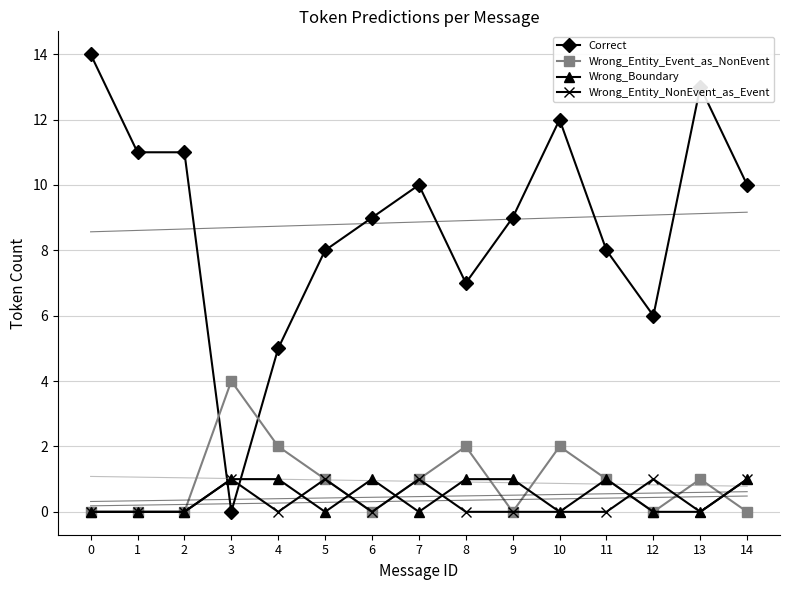

List the labels in order of Wrong_Entity_NonEvent_as_Event value, largest first.

3, 5, 7, 12, 14, 0, 1, 2, 4, 6, 8, 9, 10, 11, 13